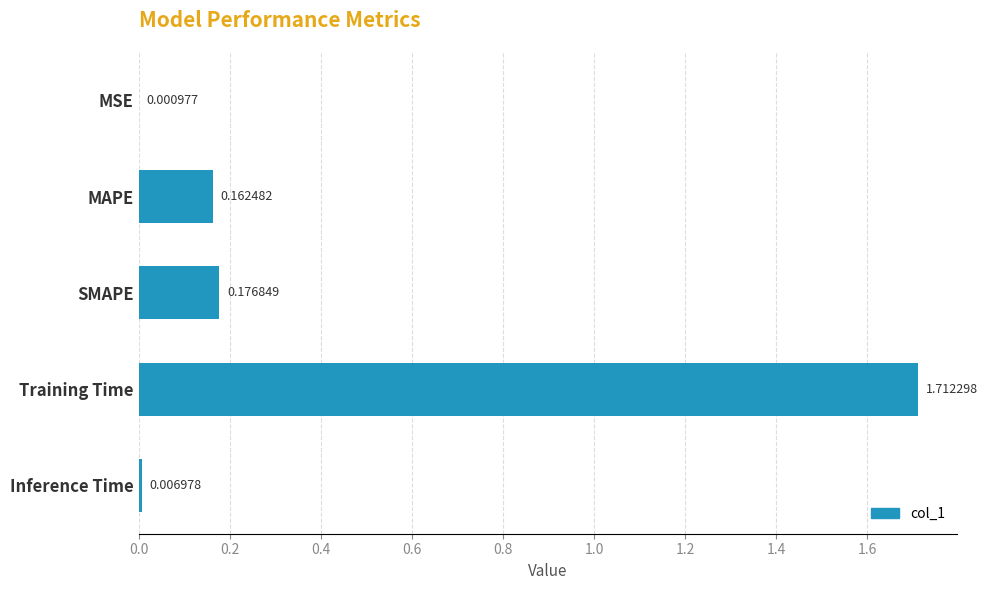

What is the change in value from MAPE to Training Time?

+1.5